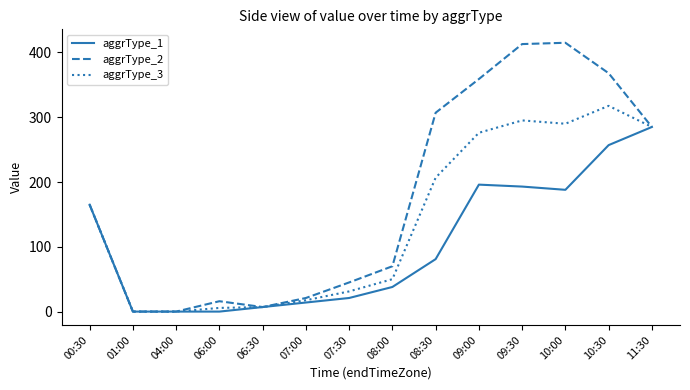

At which category is the sum across all series the highest?

10:30